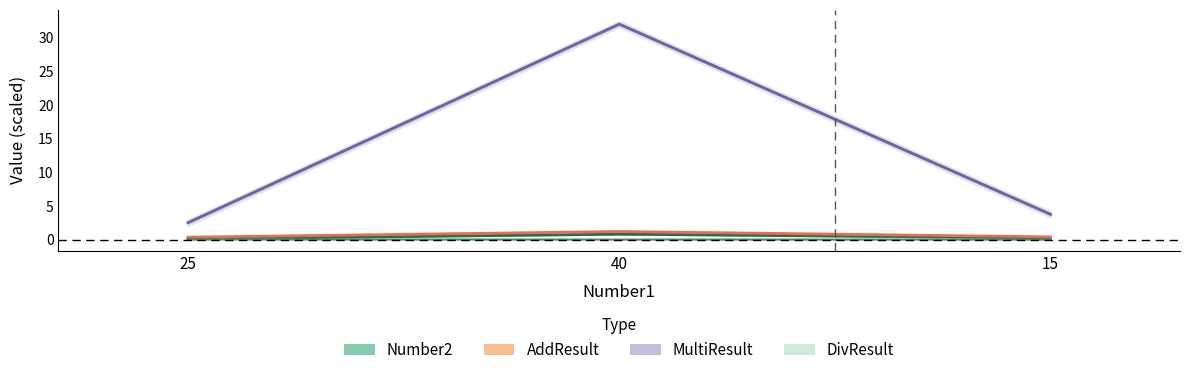

What is the difference between the Number2 values at 25 and 15?

0.1